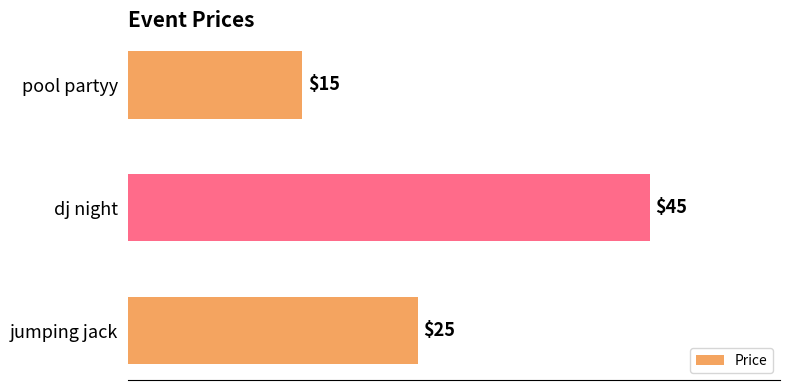

What is the minimum value shown in the chart?

15